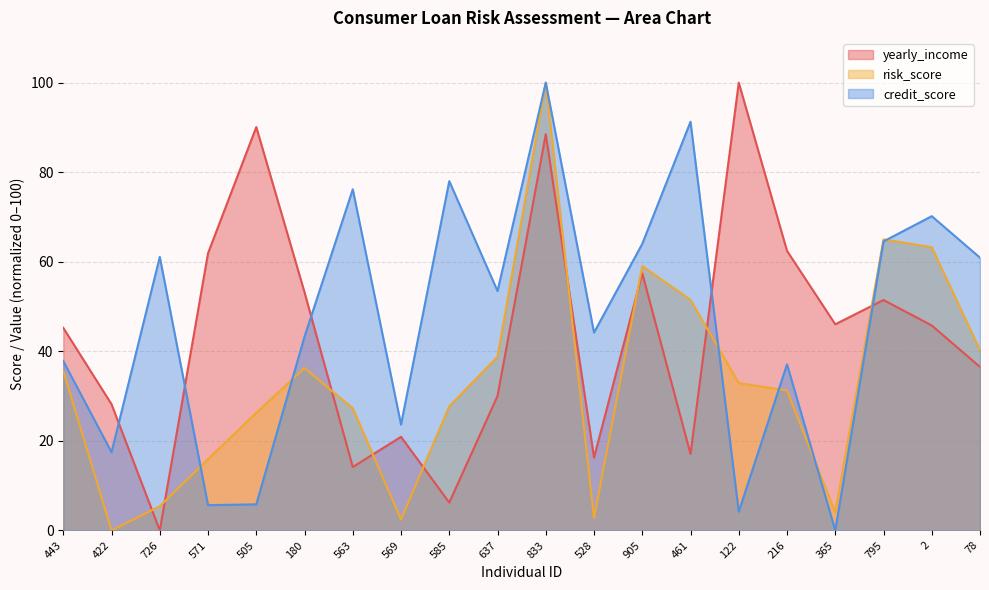

Reading right to left, what are all the values shown in this chart?

yearly_income: 78=36.5	2=45.8	795=51.5	365=46.0	216=62.4	122=100.0	461=17.1	905=57.4	528=16.3	833=88.5	637=30.0	585=6.2	569=20.9	563=14.2	180=53.2	505=90.1	571=61.9	726=0.0	422=28.2	443=45.2
risk_score: 78=40.2	2=63.3	795=65.0	365=4.0	216=31.2	122=32.9	461=51.5	905=59.0	528=2.7	833=100.0	637=38.8	585=27.7	569=2.4	563=27.3	180=36.3	505=26.3	571=15.9	726=5.4	422=0.0	443=35.6
credit_score: 78=60.9	2=70.2	795=64.5	365=0.0	216=37.1	122=4.2	461=91.3	905=64.0	528=44.2	833=100.0	637=53.5	585=78.0	569=23.6	563=76.2	180=43.3	505=5.8	571=5.6	726=61.1	422=17.5	443=37.8